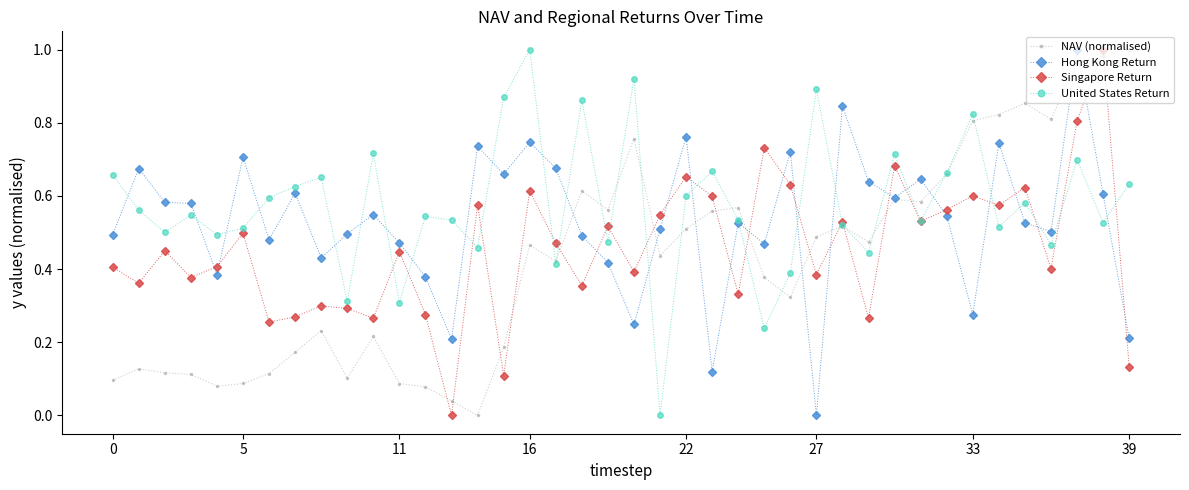

Does the chart display data point markers on the line(s)?

Yes